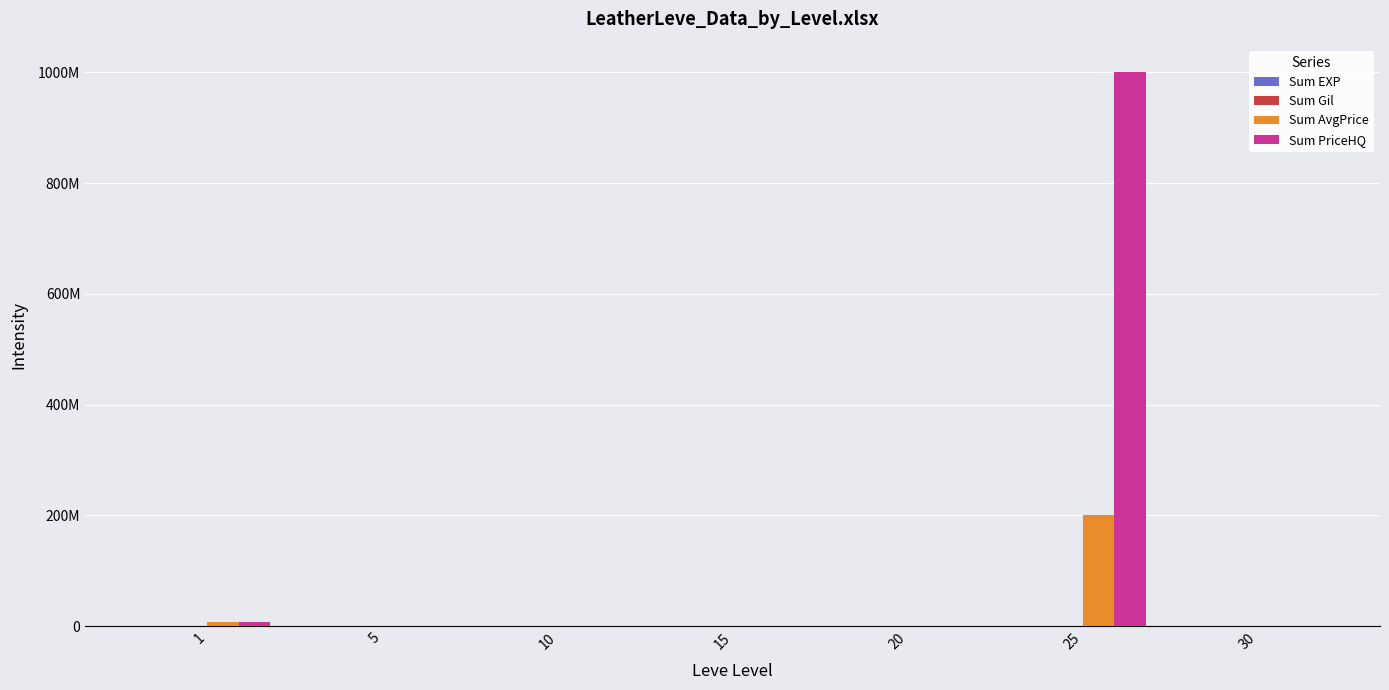

At 25, list the series in order from smallest to largest.

Sum Gil, Sum EXP, Sum AvgPrice, Sum PriceHQ